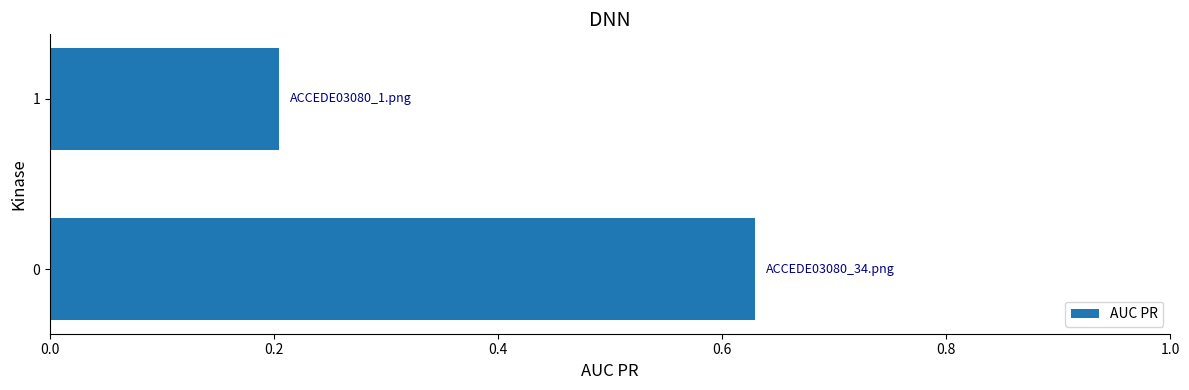

Which category has the lowest value across all series?

1